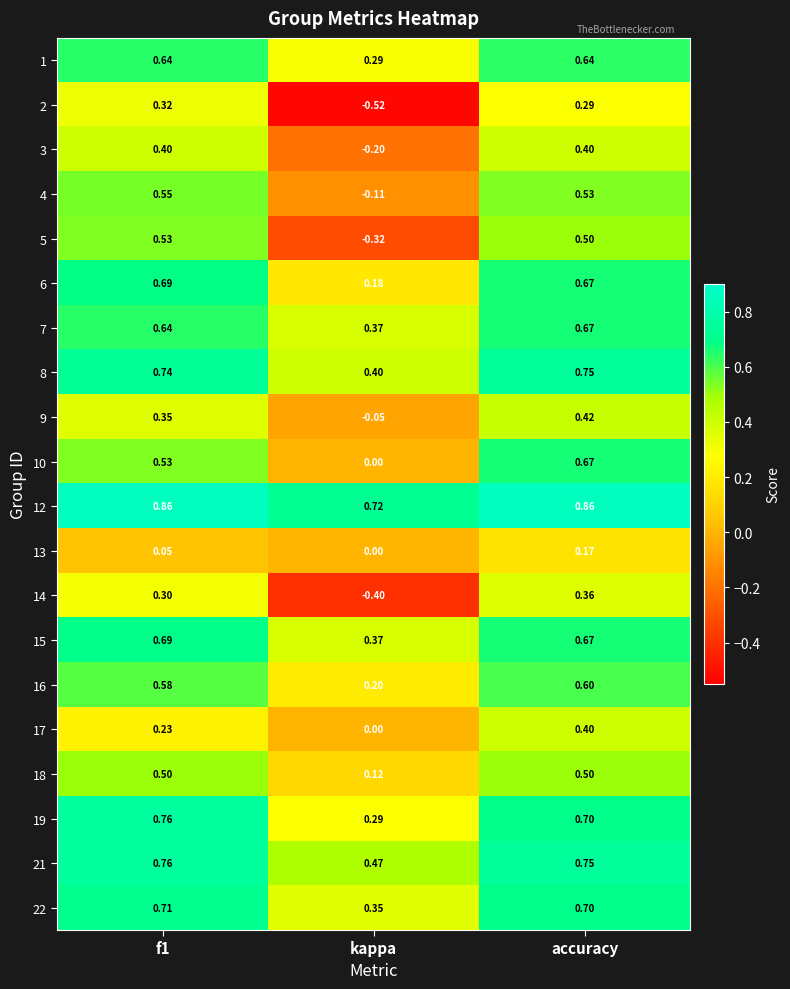

Which category has the highest value in the 7 series?

accuracy